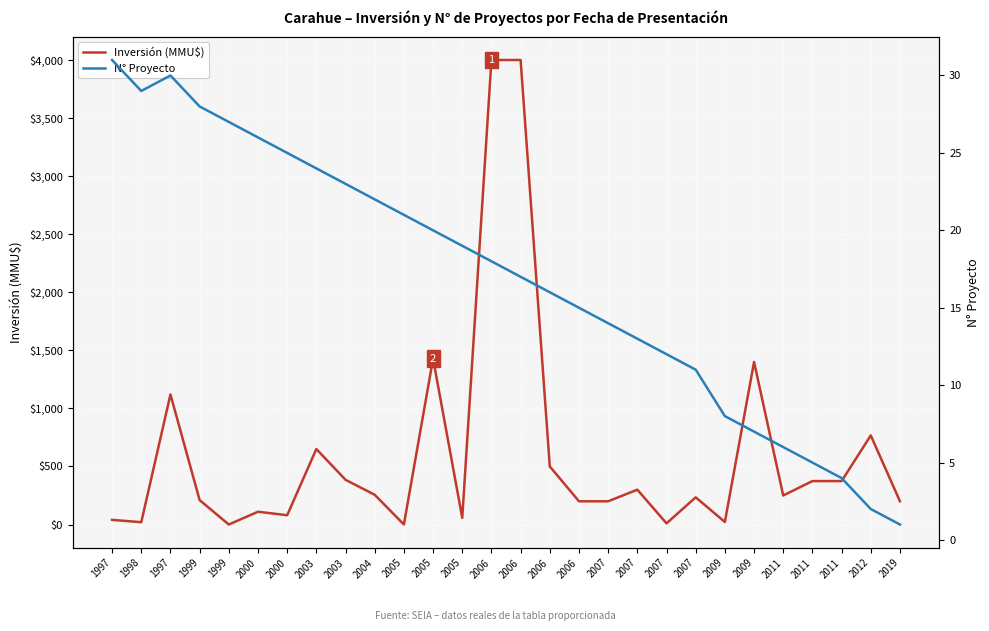

How many data points in N° Proyecto are less than 18?

14